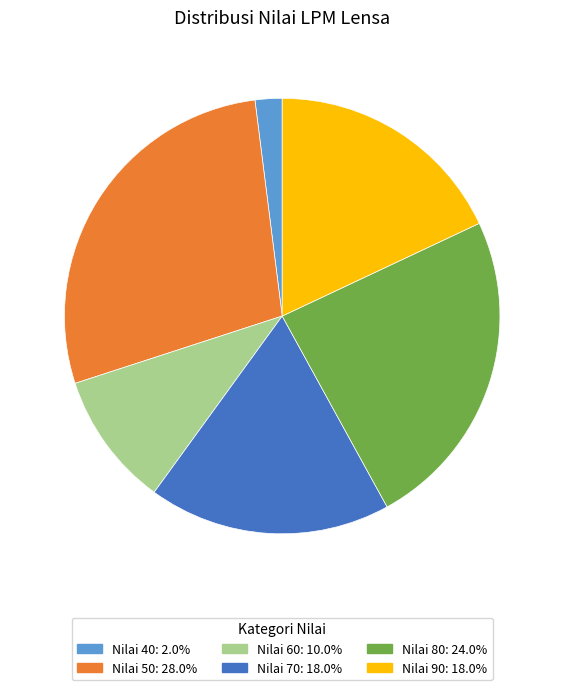

Combined, do Nilai 70: 18.0% and Nilai 80: 24.0% account for over 50%?

No